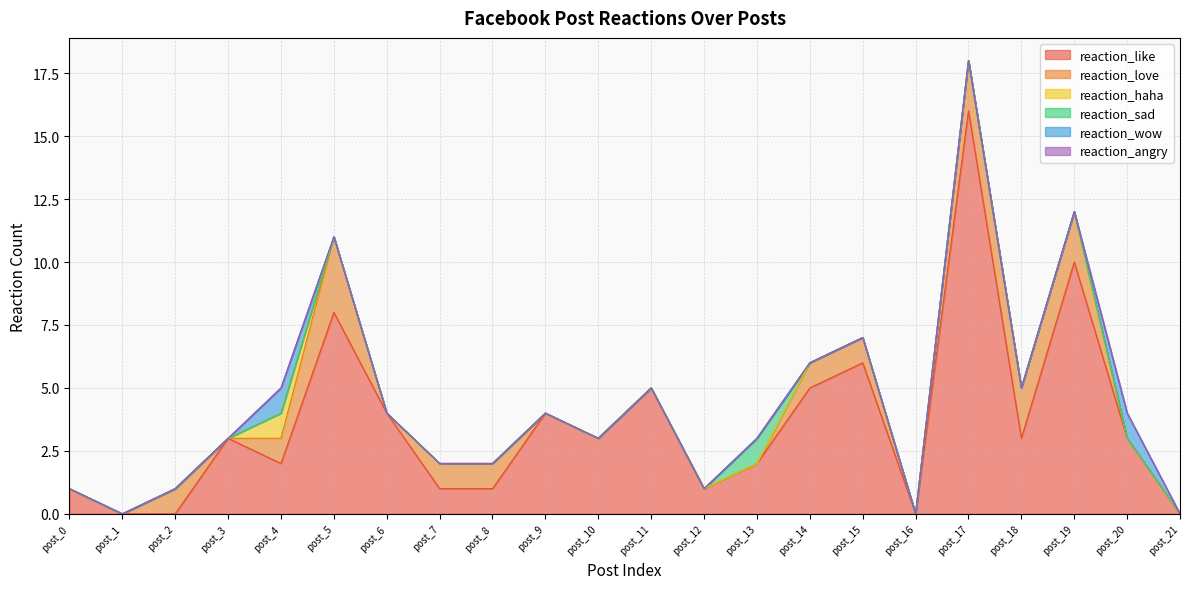

True or false: reaction_wow and reaction_sad intersect in this chart.

False